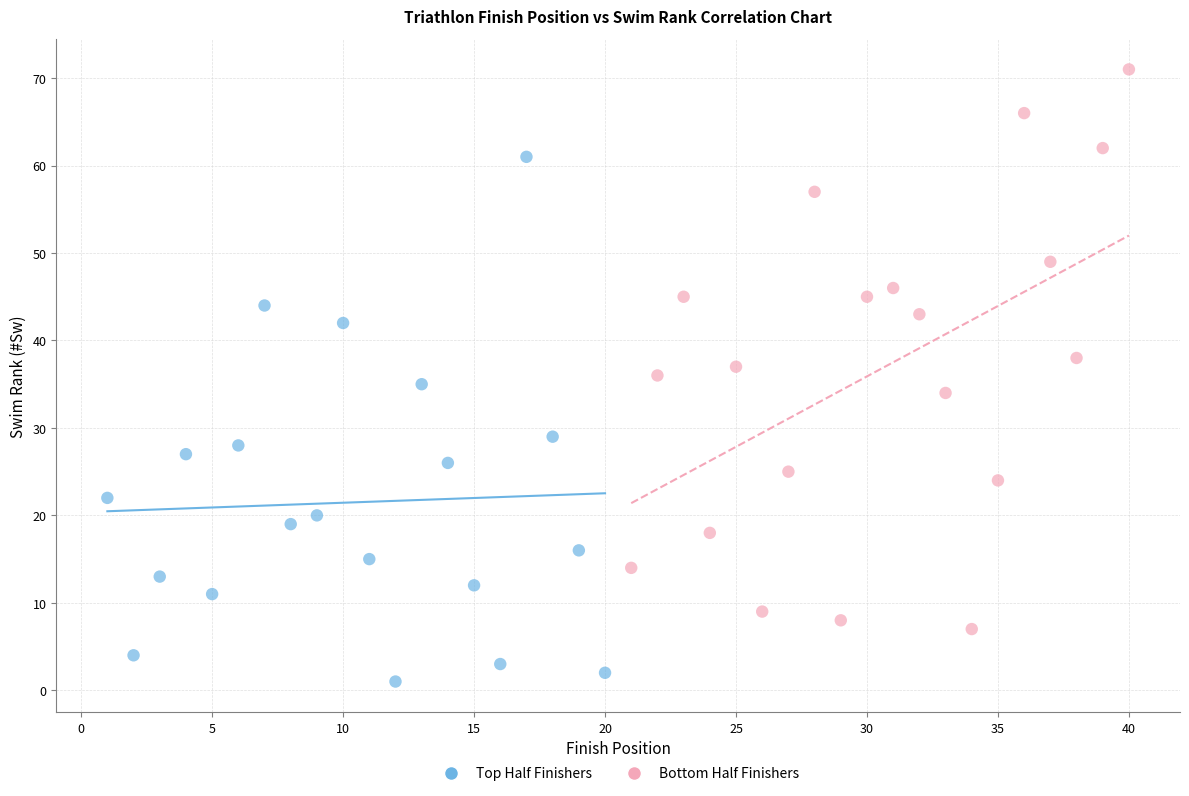

Which series reaches the minimum Y coordinate?

Top Half Finishers